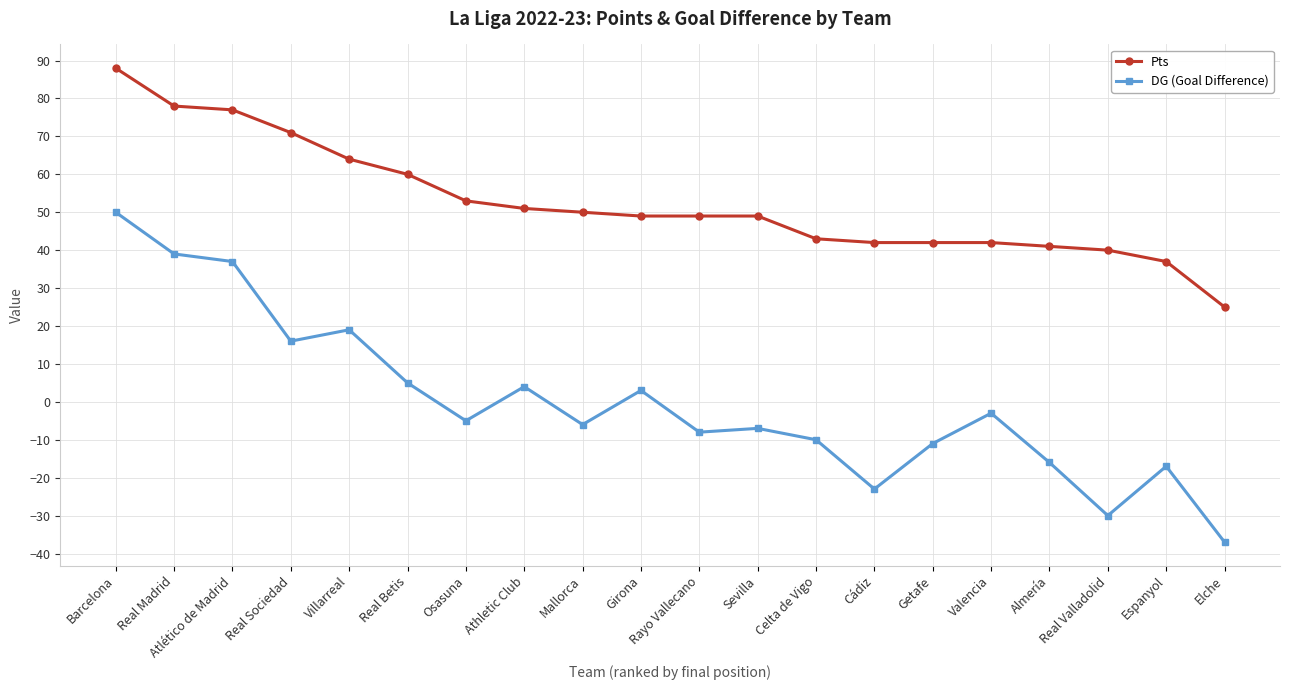

What is the total value across all series at Atlético de Madrid?

114